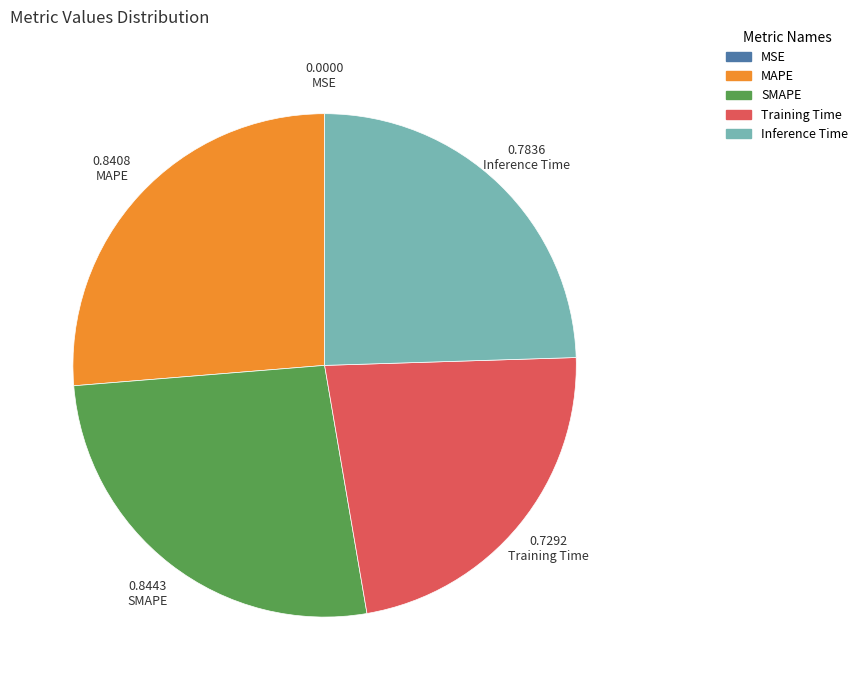

Between Inference Time and Training Time, which is larger?

Inference Time